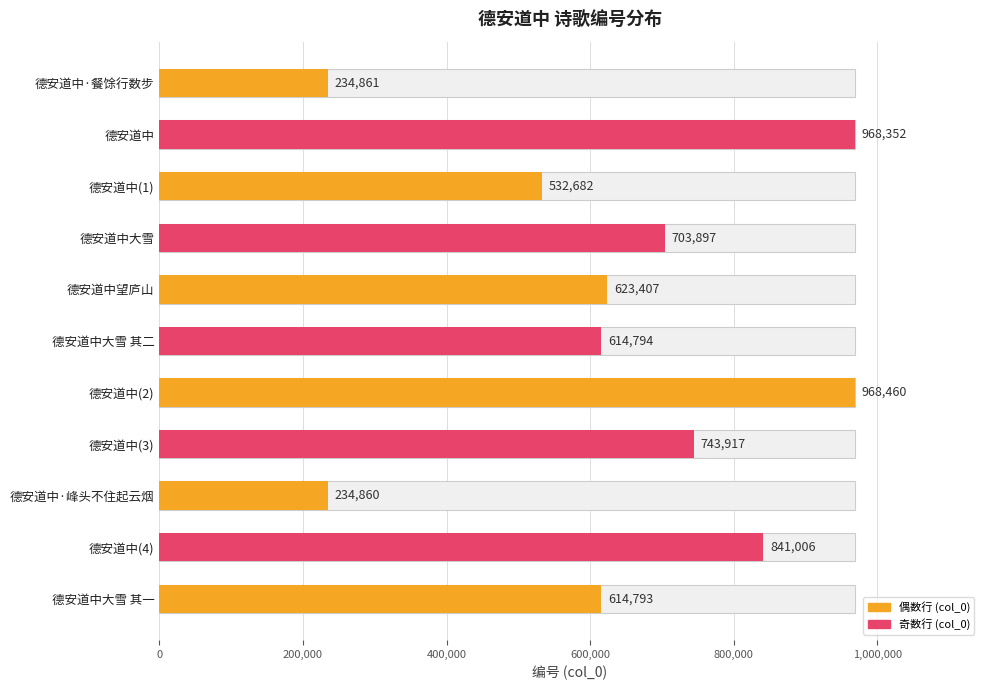

What is the sum of all values?

7081029